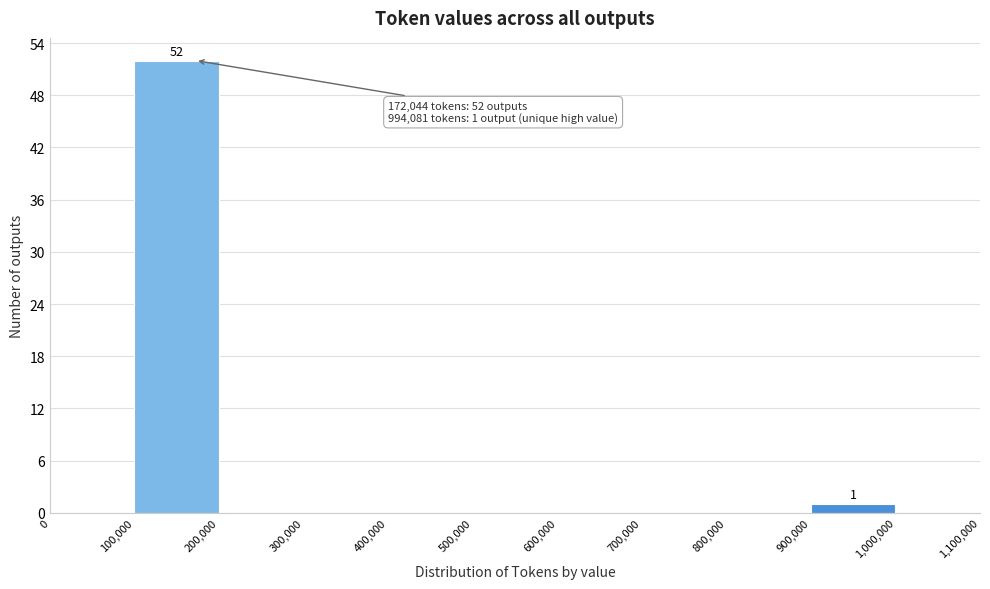

Which range on the x-axis has the tallest bar?

100,000 to 200,000